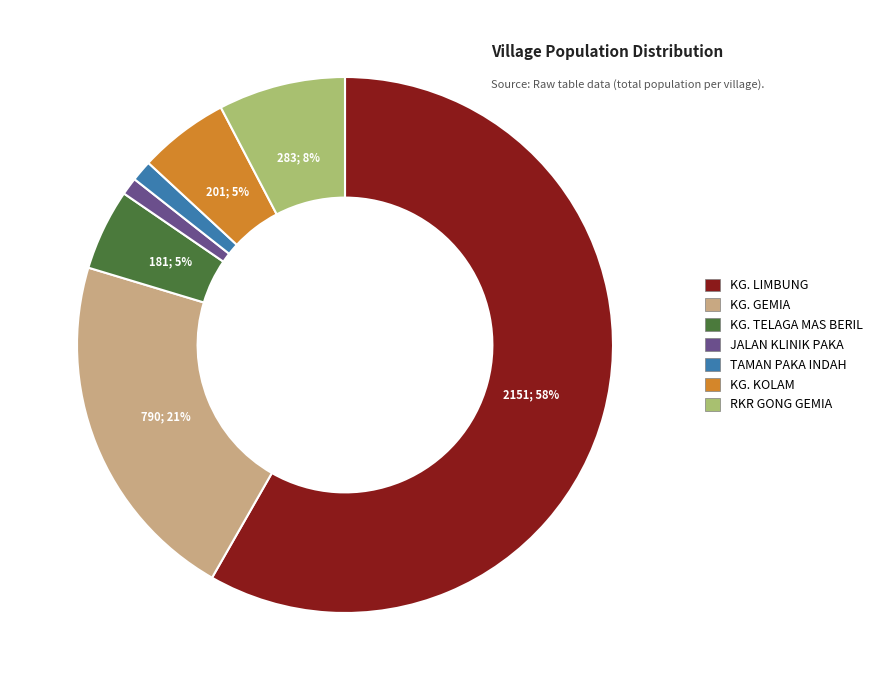

To the nearest percent, what portion does RKR GONG GEMIA represent?

8%